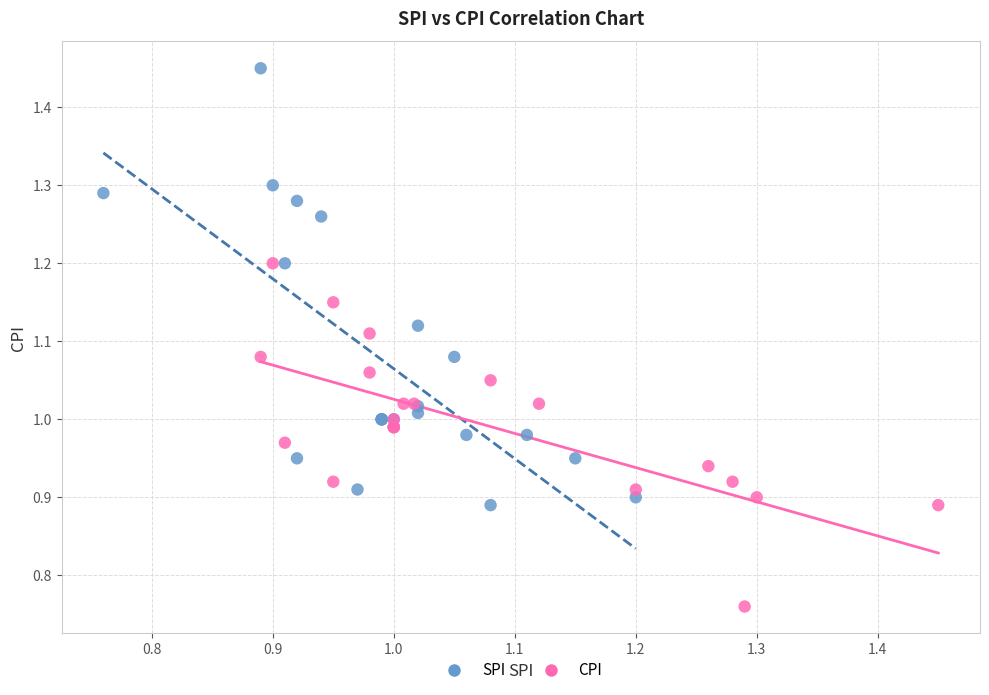

Which series contains the highest Y value?

SPI